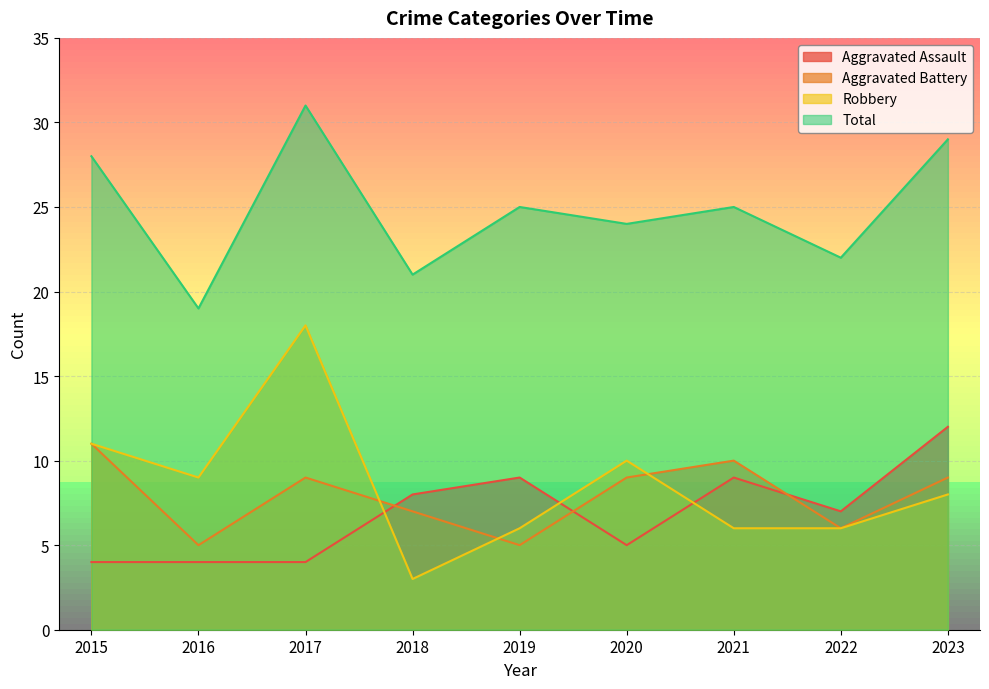

What is the average value of the Total series?

25